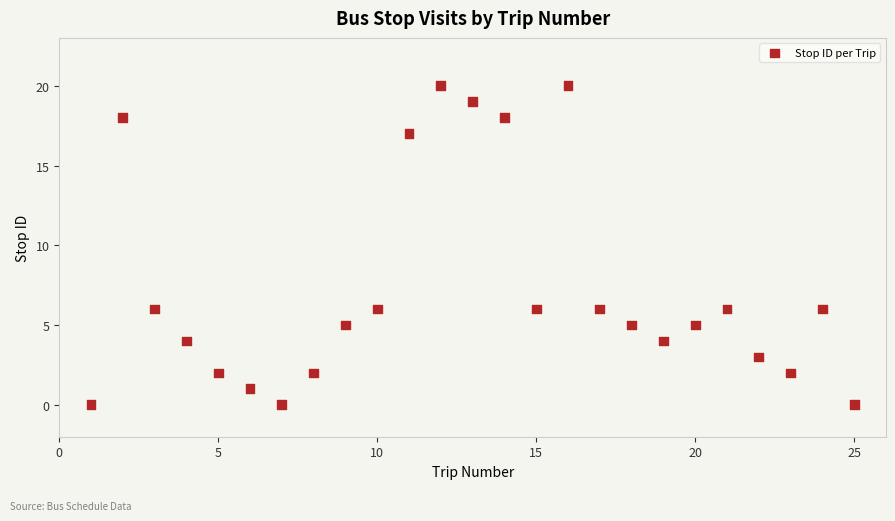

What is the range of X values (max minus min)?

24